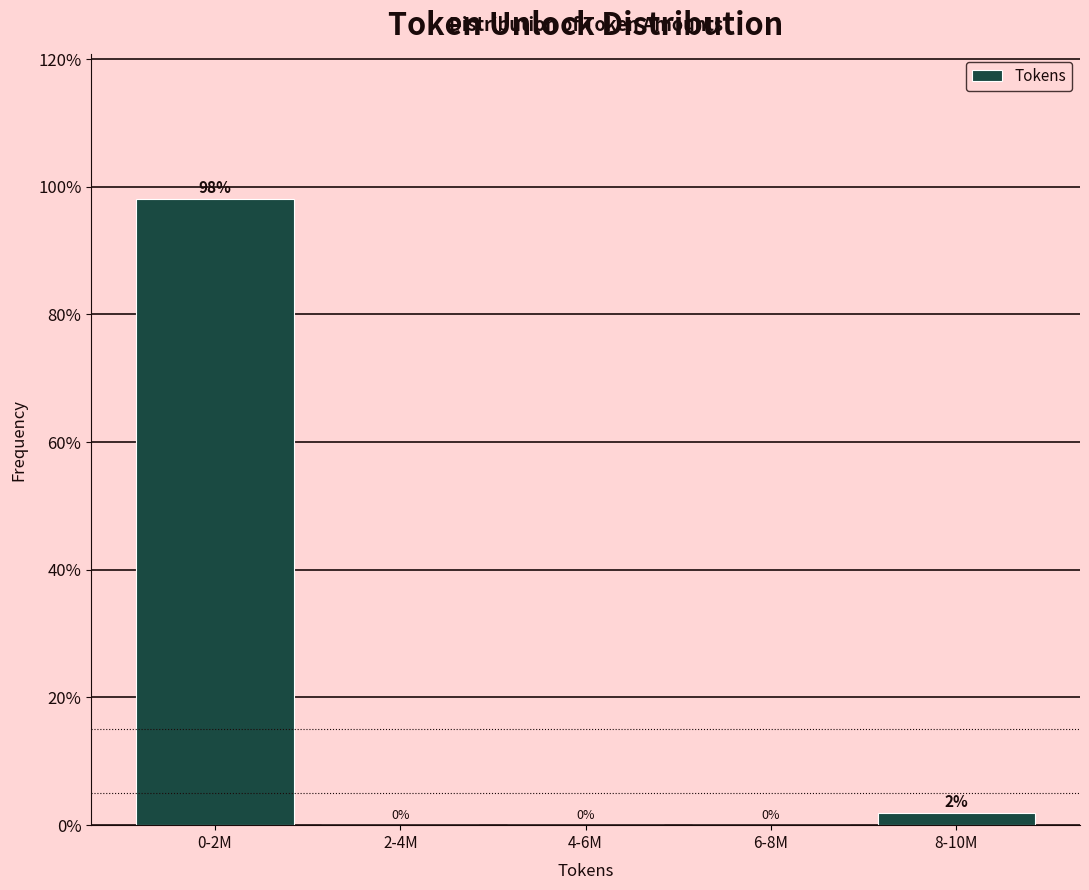

What is the sum of all values?

100.0